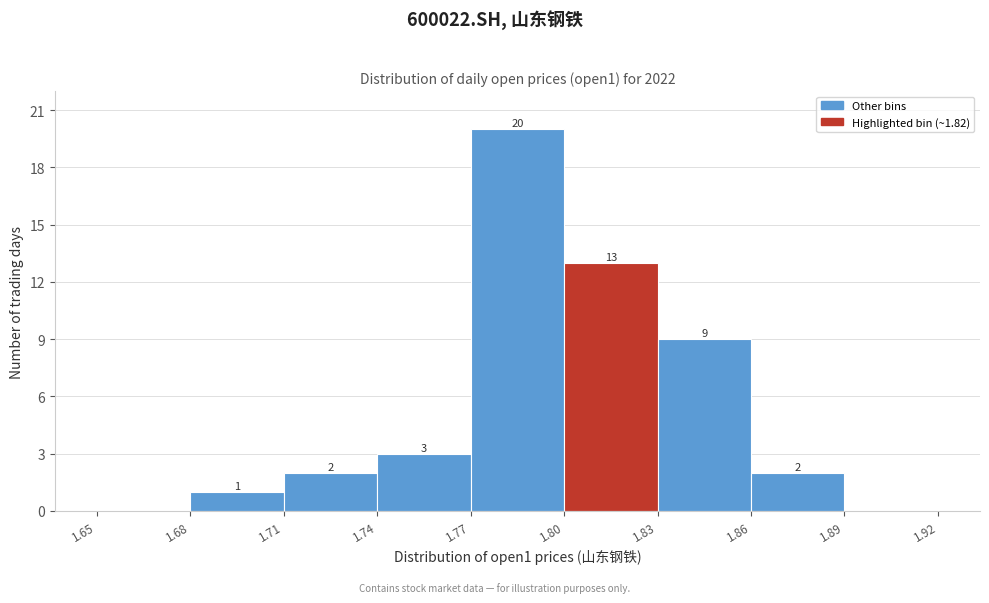

Over which range of the x-axis is the bar tallest?

1.77 to 1.80